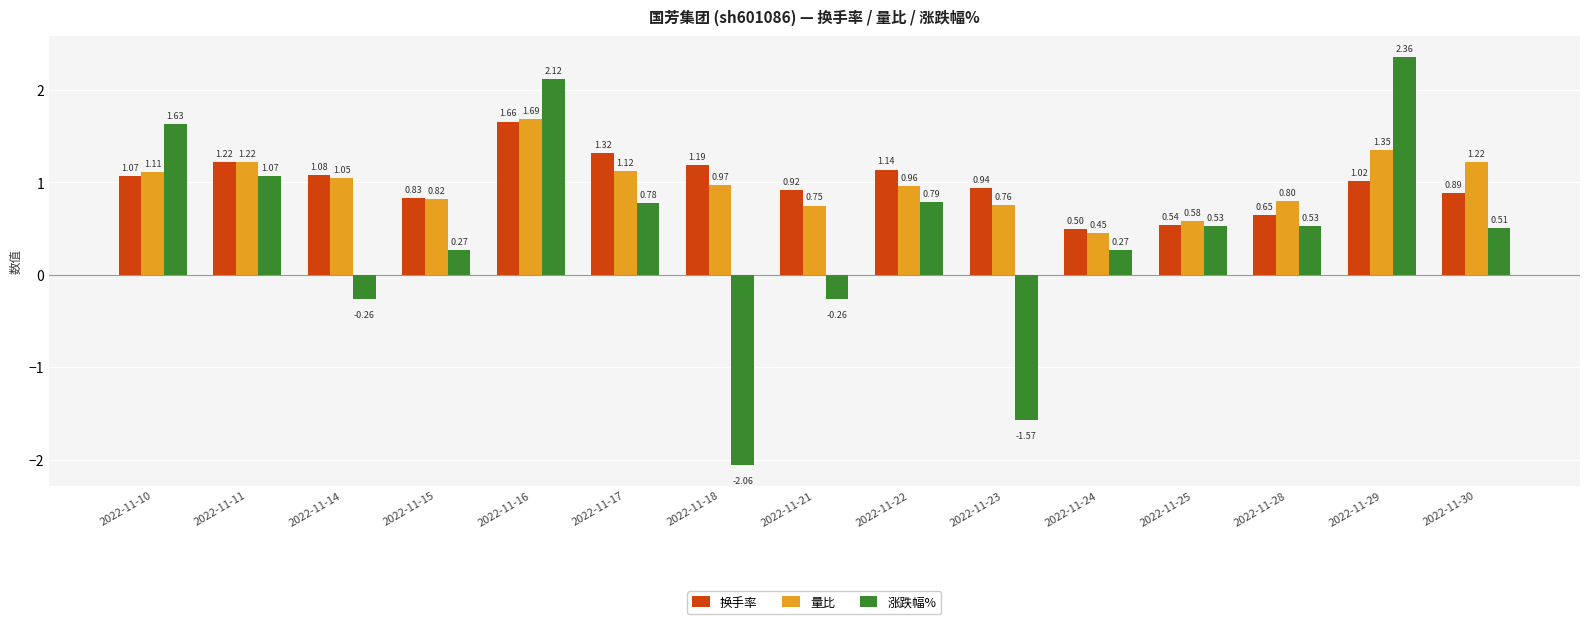

Between 2022-11-23 and 2022-11-29, which series saw the biggest shift?

涨跌幅%